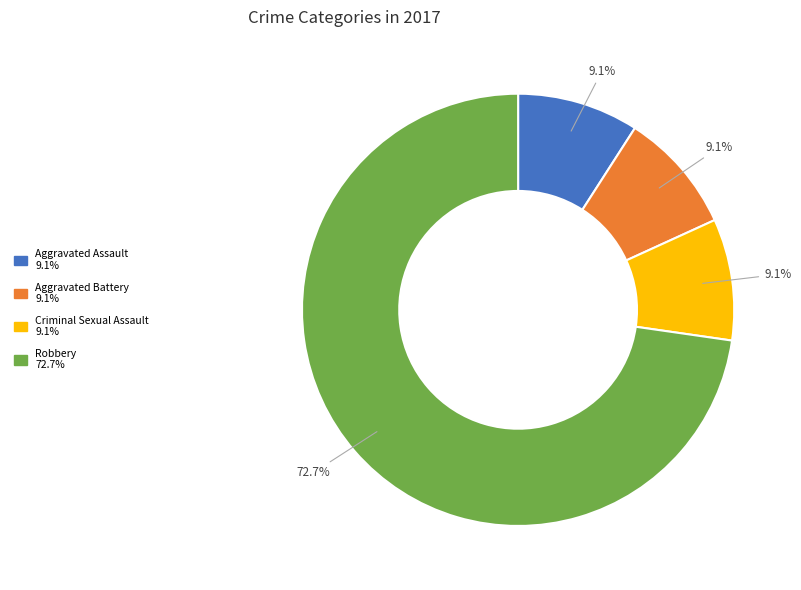

Between Robbery and Aggravated Battery, which is larger?

Robbery